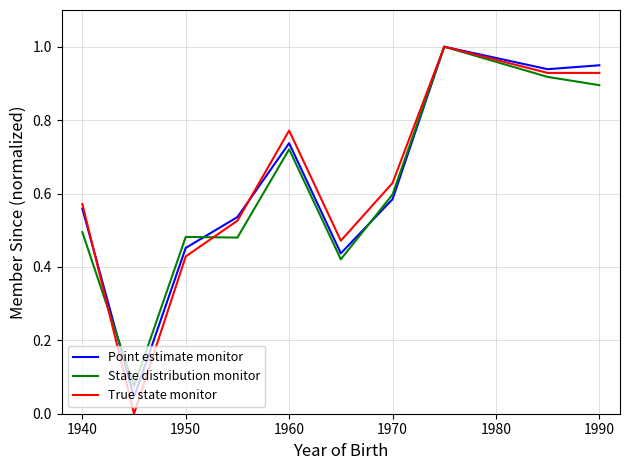

Which series has the largest range (max minus min)?

True state monitor